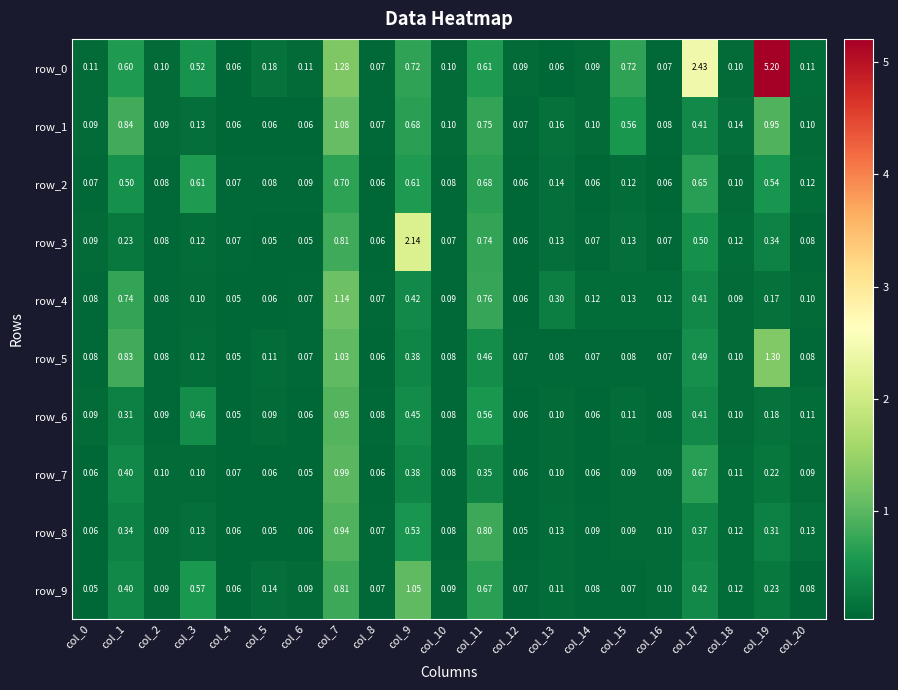

At which label does row_3 reach its peak?

col_9